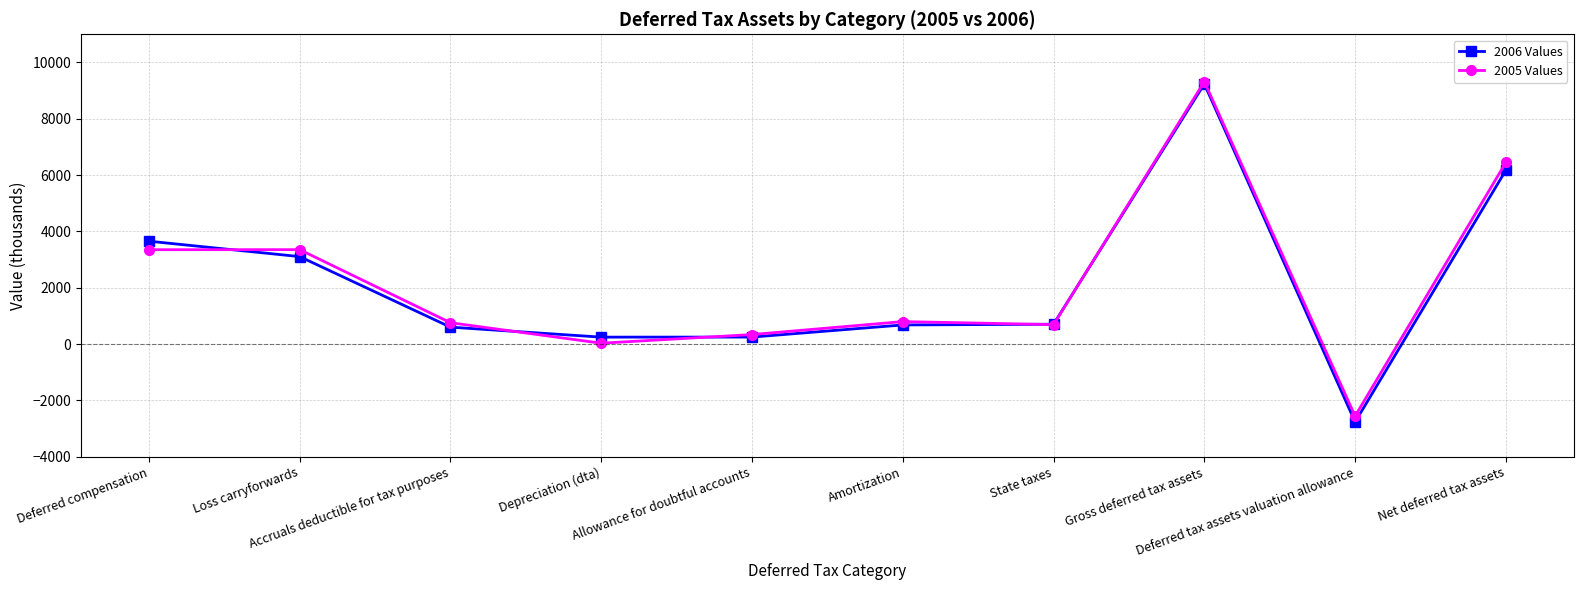

At how many categories does at least one series exceed 5546?

2